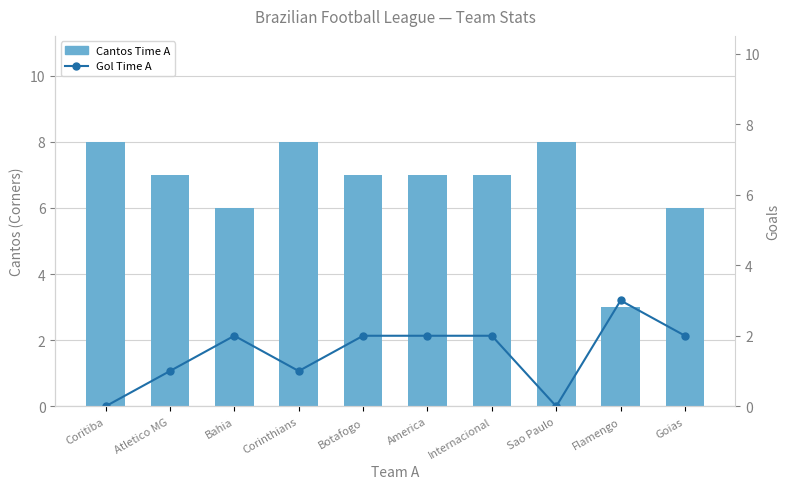

What is the label of the 2nd bar from the left?

Atletico MG